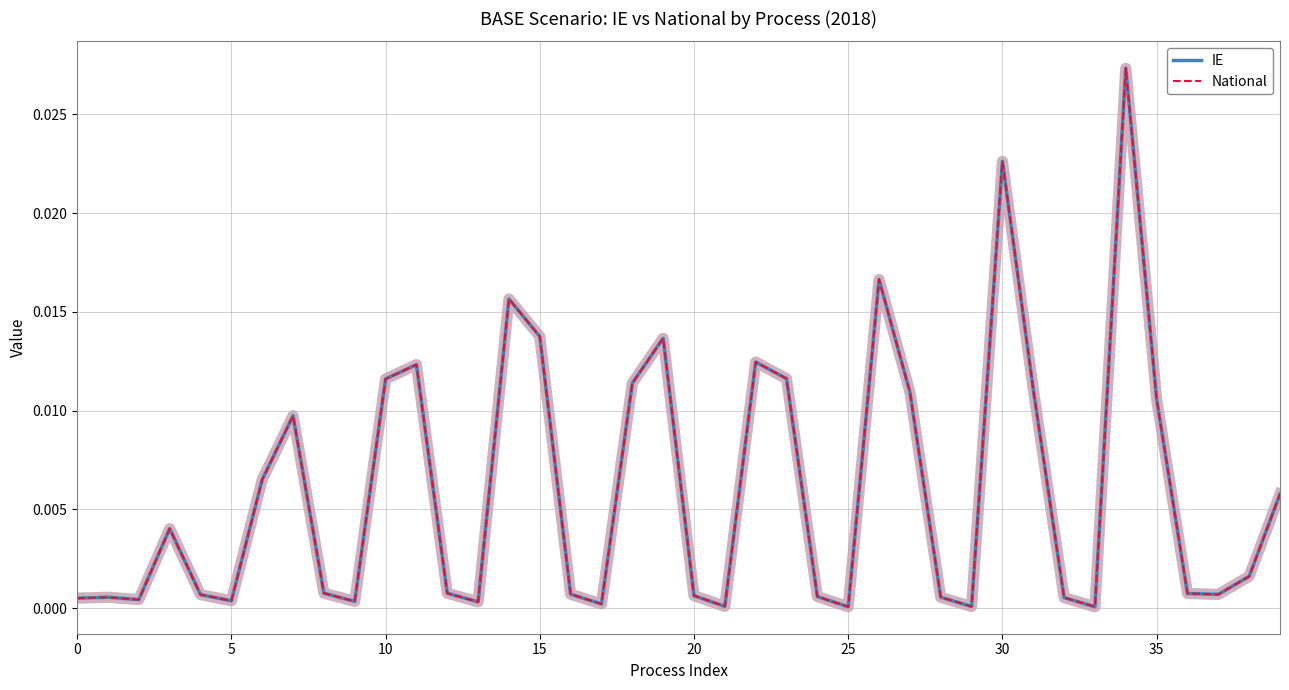

True or false: National and IE cross at least once.

False